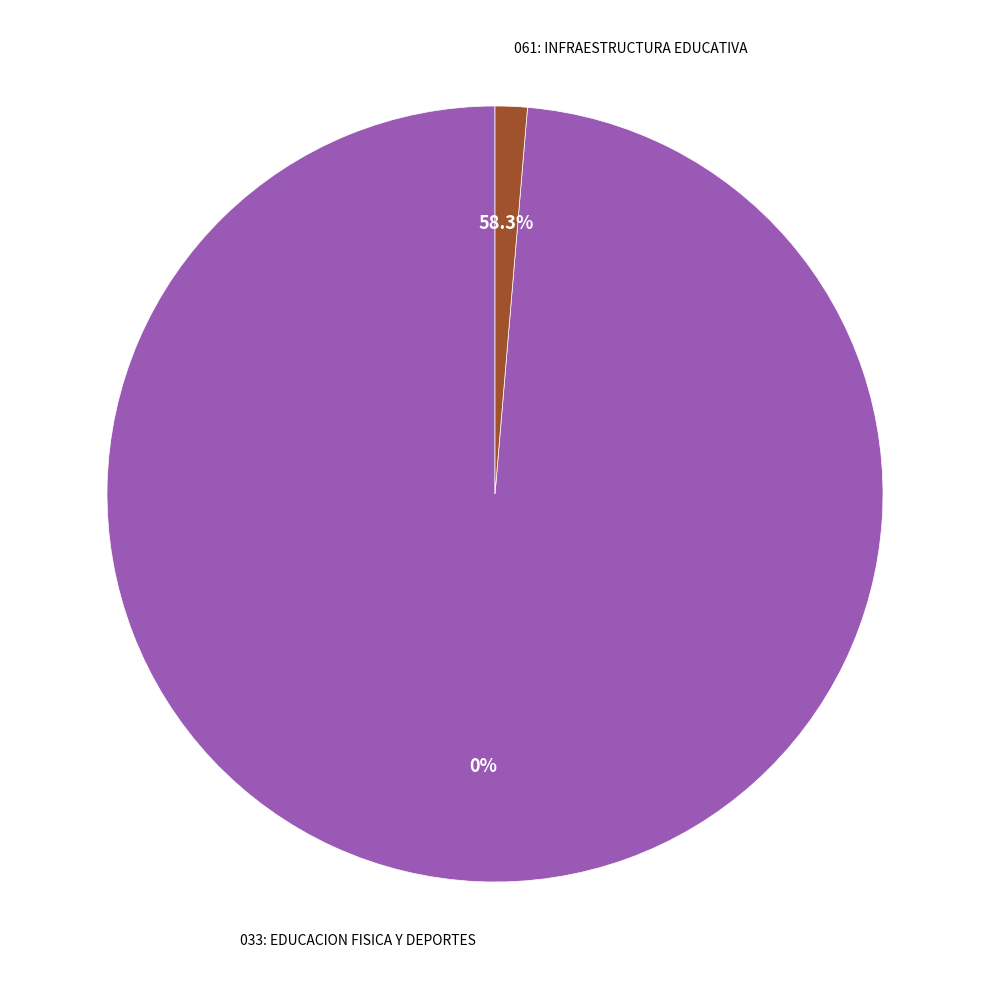

Is 061: INFRAESTRUCTURA EDUCATIVA the majority of the pie?

Yes